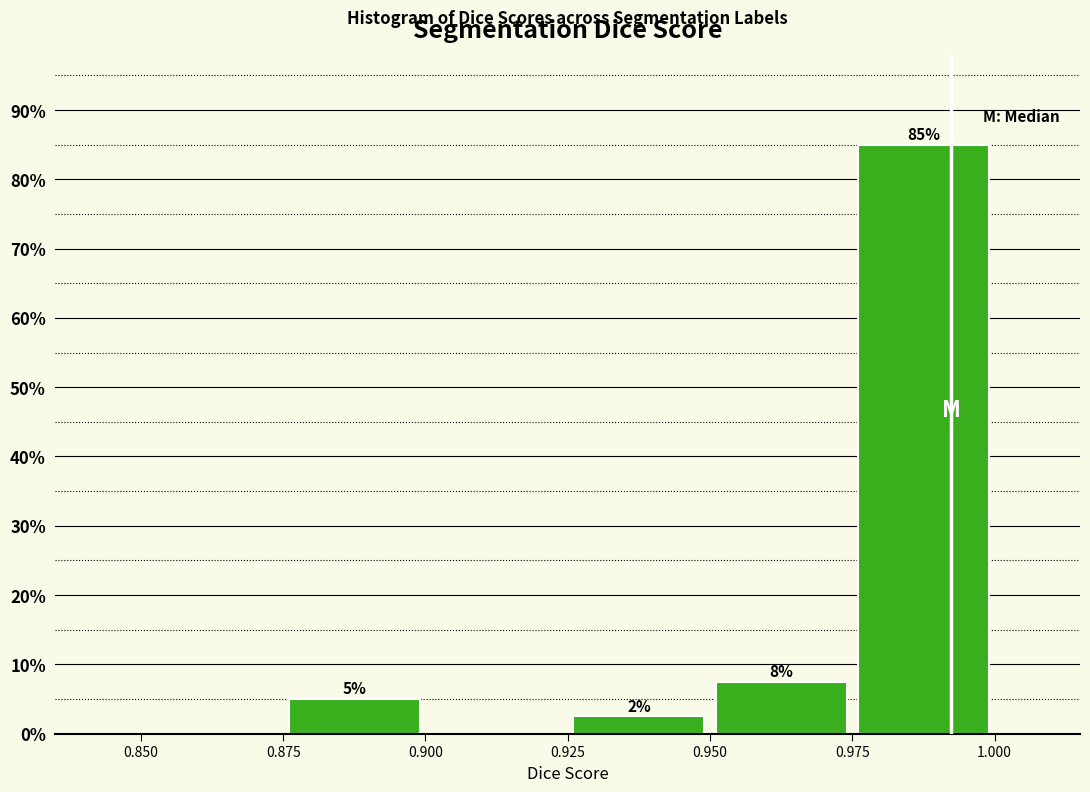

Over which range of the x-axis is the bar tallest?

0.975 to 1.000